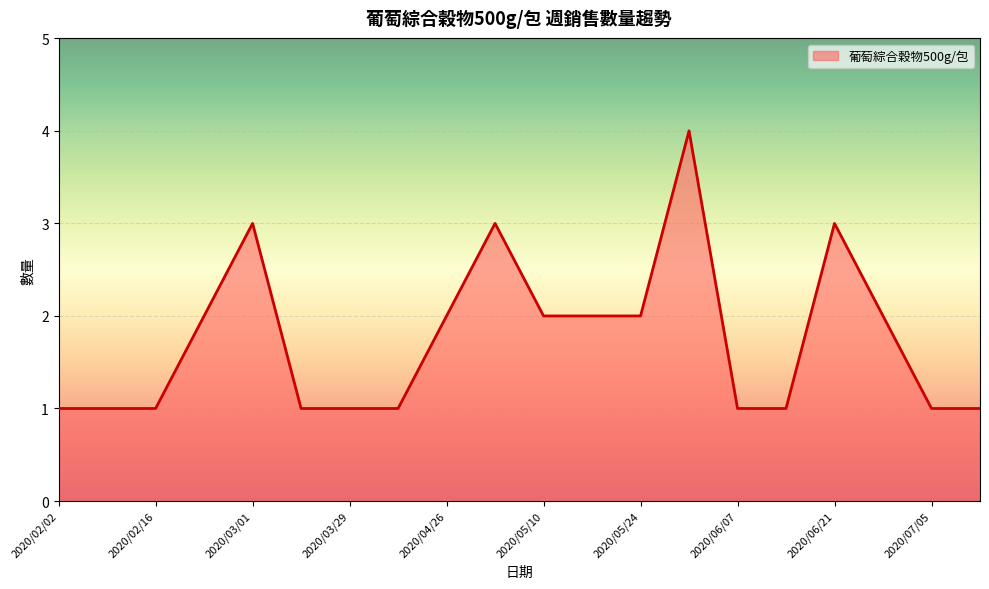

What is the difference between the maximum and minimum values?

3